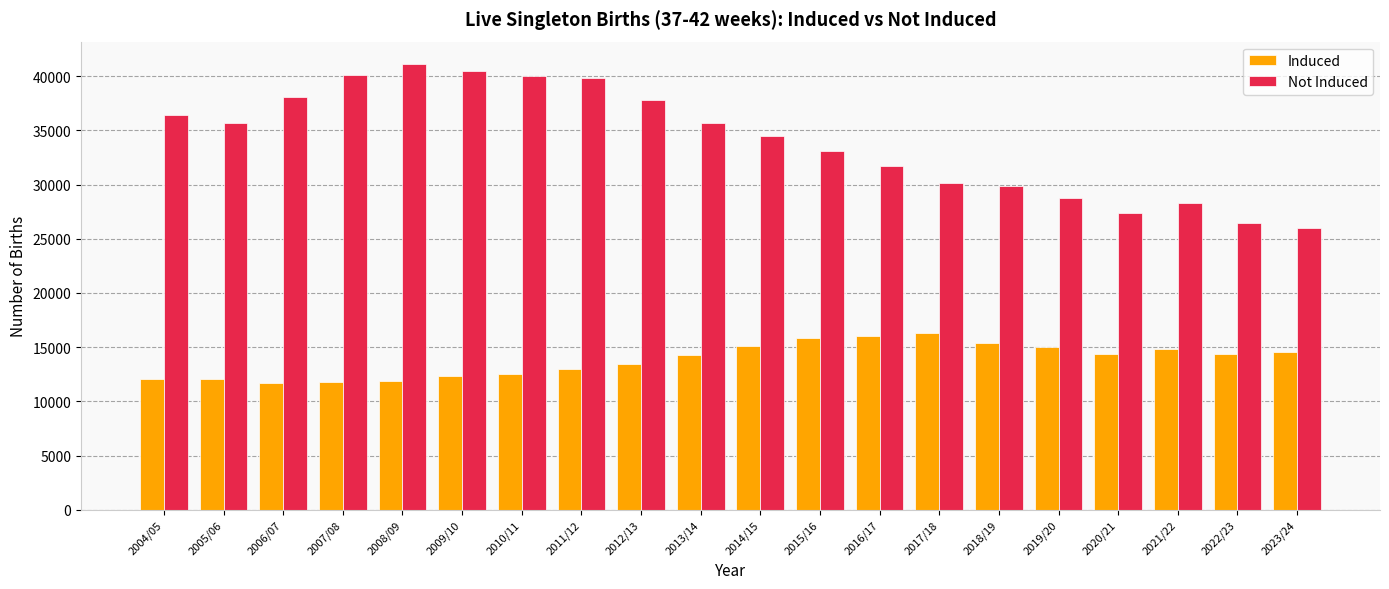

What is the difference between the second highest and second lowest values in the Not Induced series?

14003